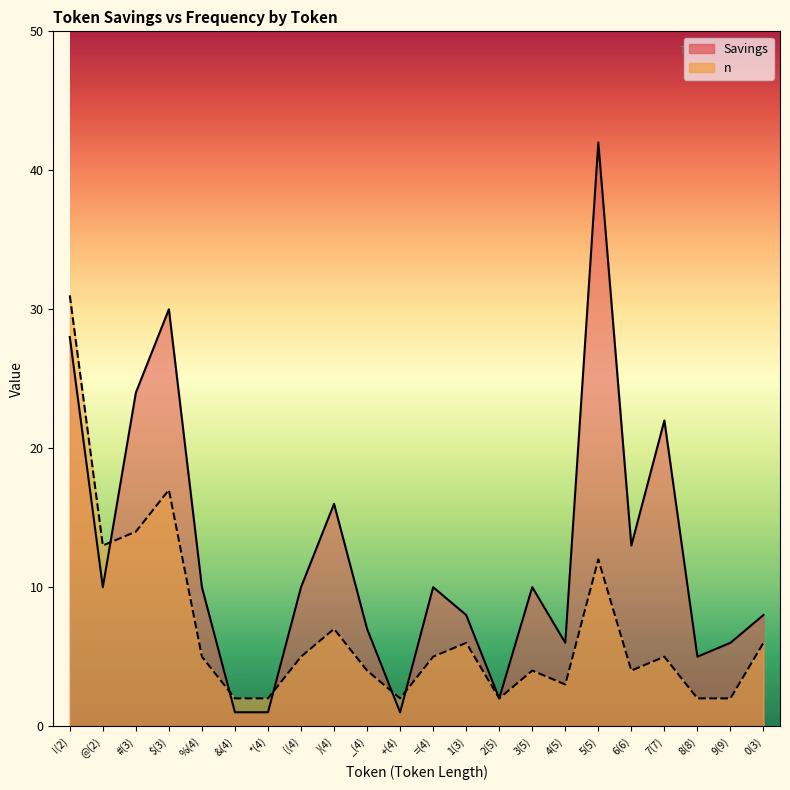

Does the chart display data point markers on the line(s)?

No